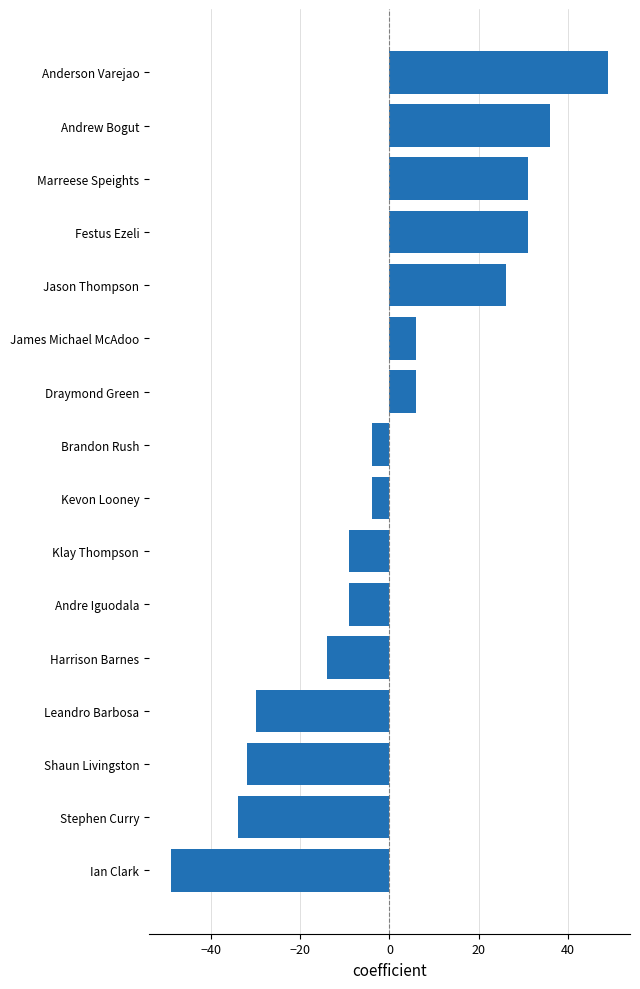

Between Kevon Looney and Ian Clark, which is larger?

Kevon Looney